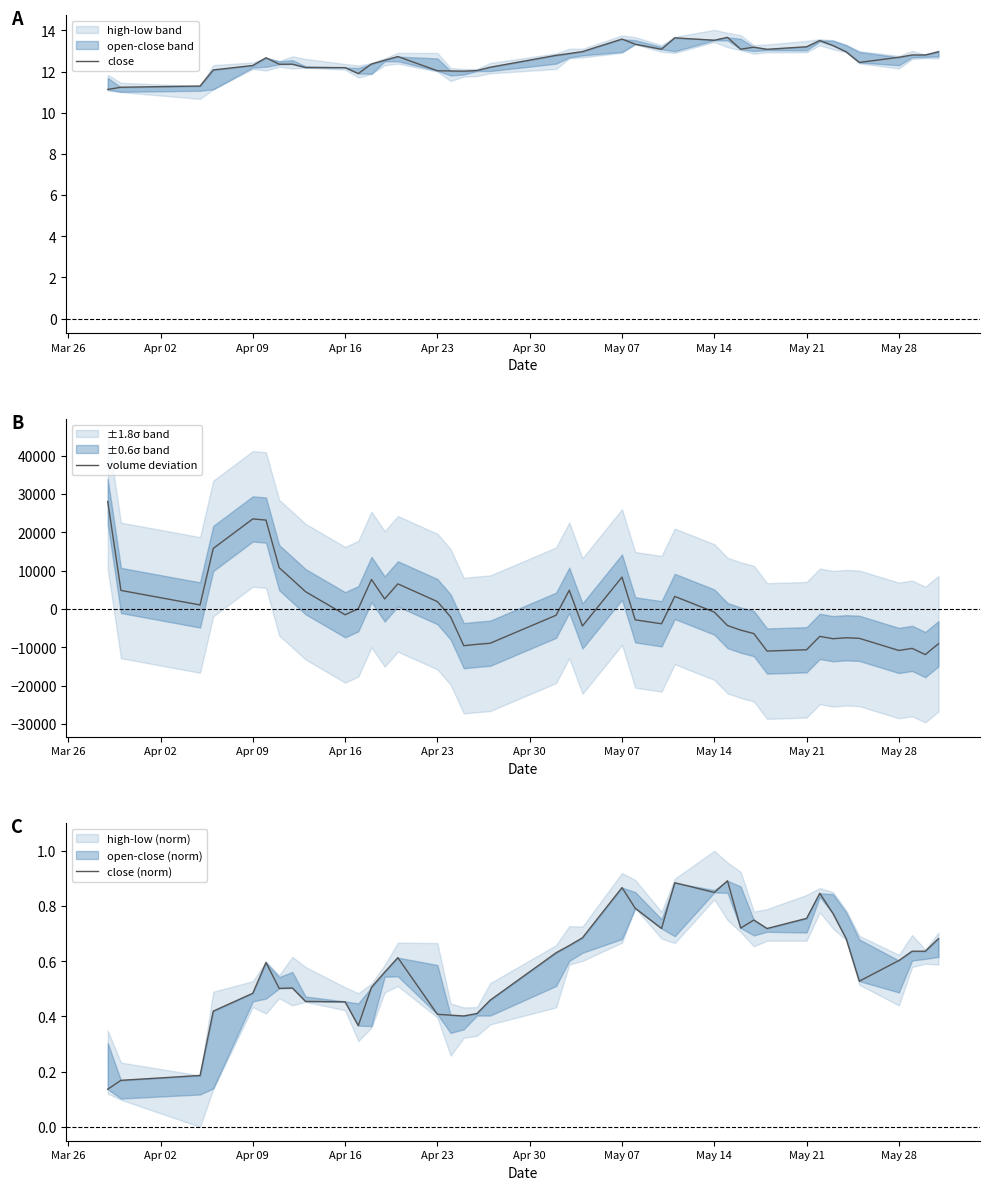

What position from the left is Apr 16?

4